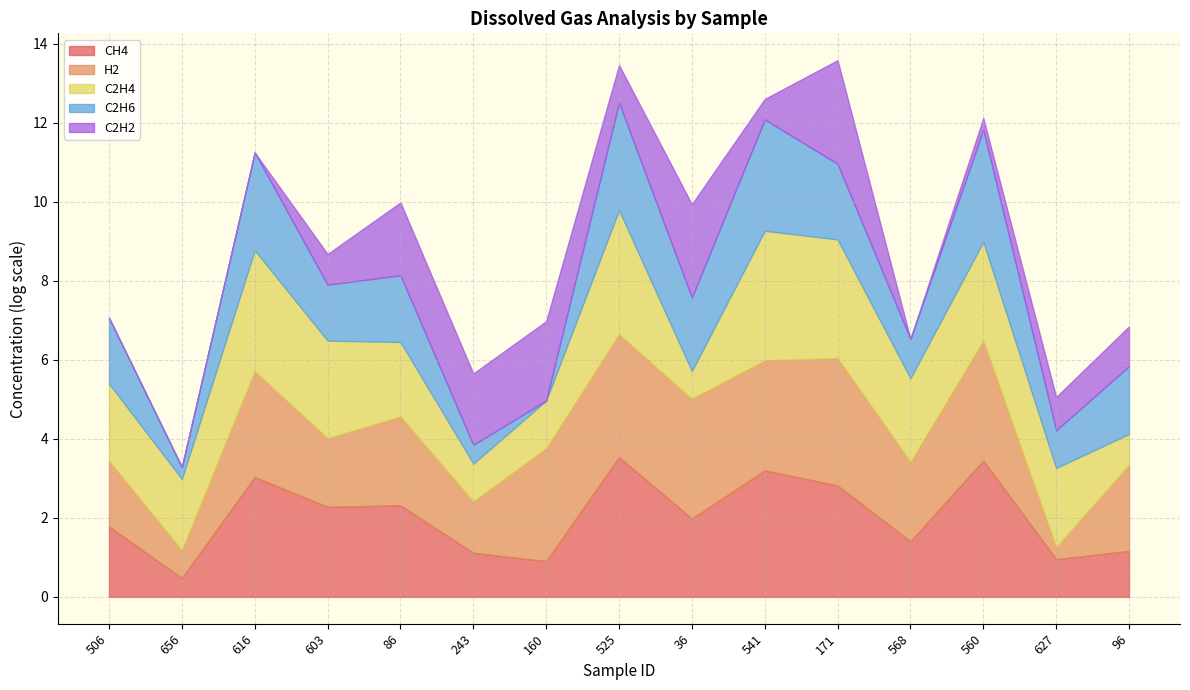

At which category is the sum across all series the highest?

525